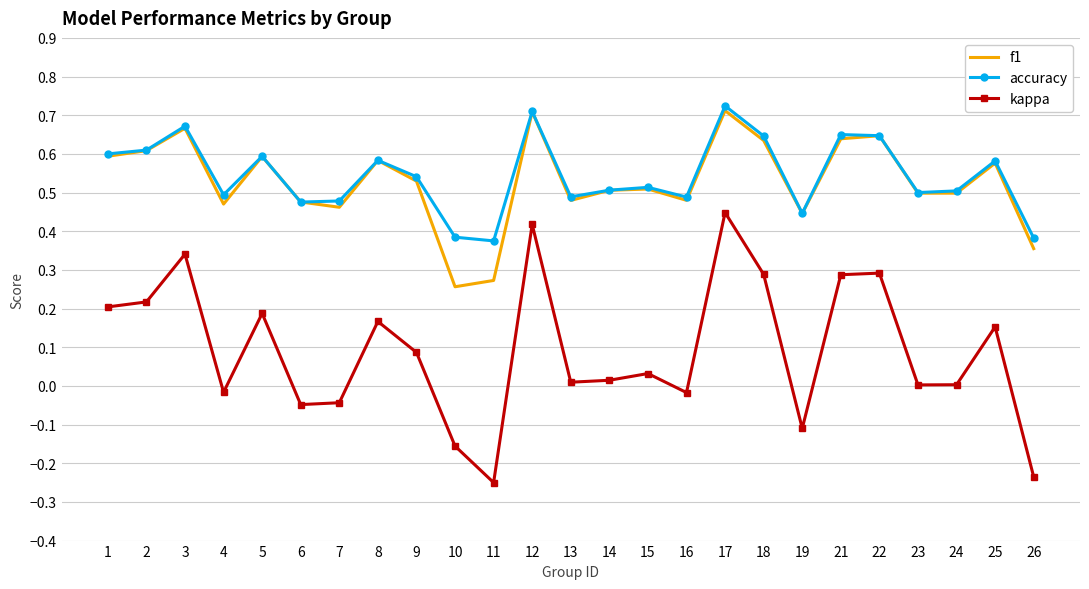

Which series has the widest spread of values?

kappa